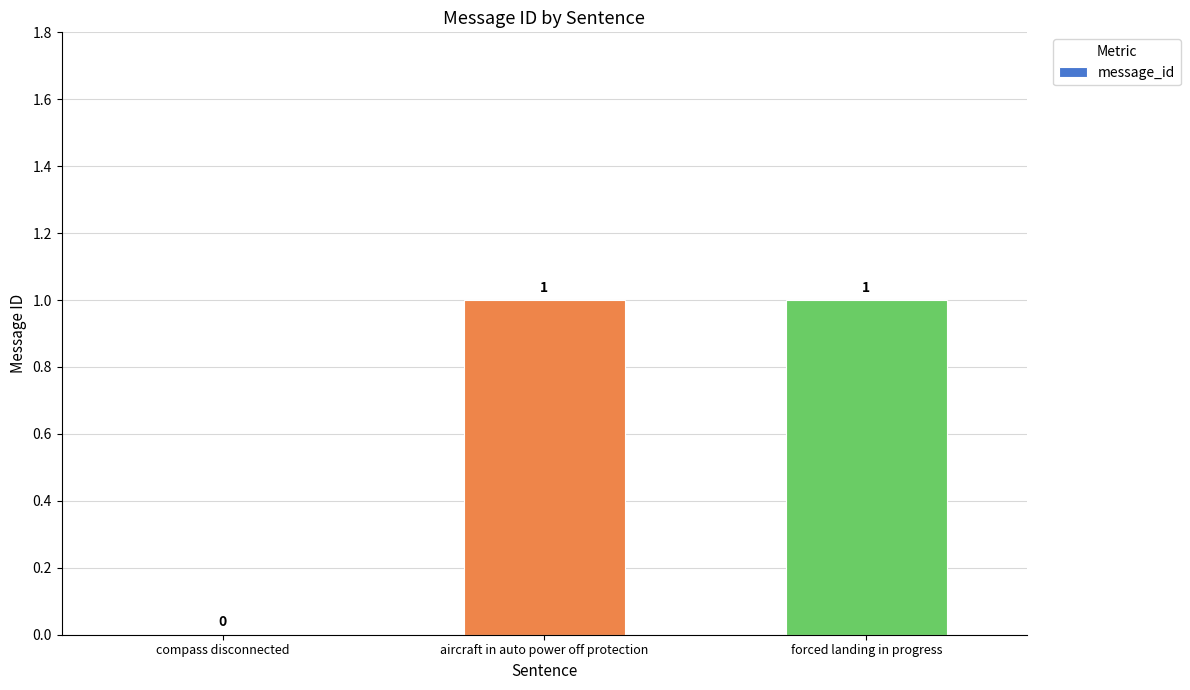

The value at compass disconnected is 0. True or false?

True